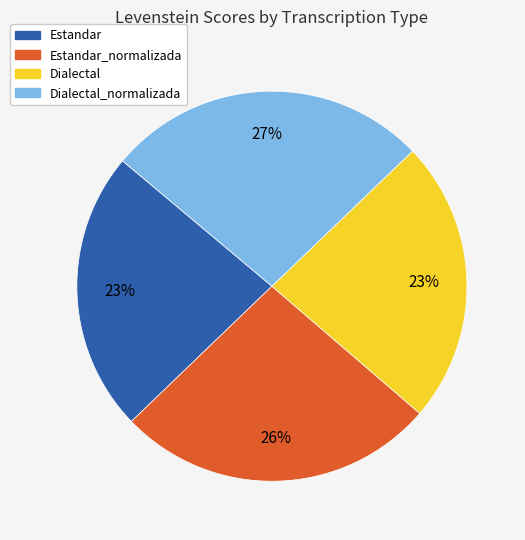

To the nearest percent, what is the average slice percentage?

25%